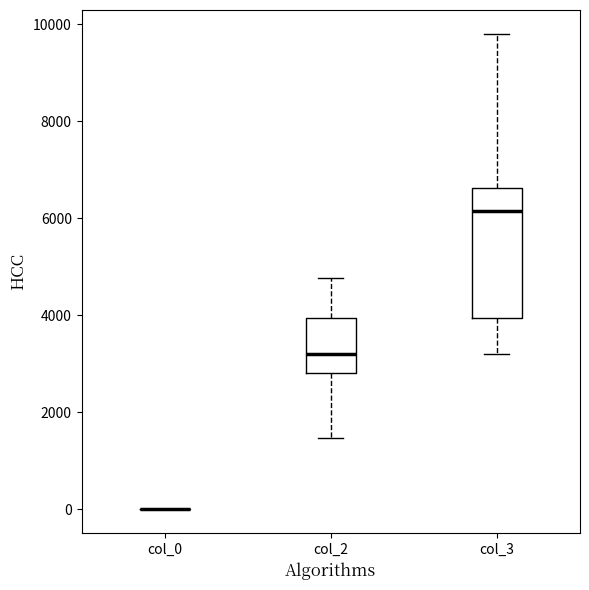

Comparing the boxes themselves (not the whiskers), which one is the tallest?

col_3